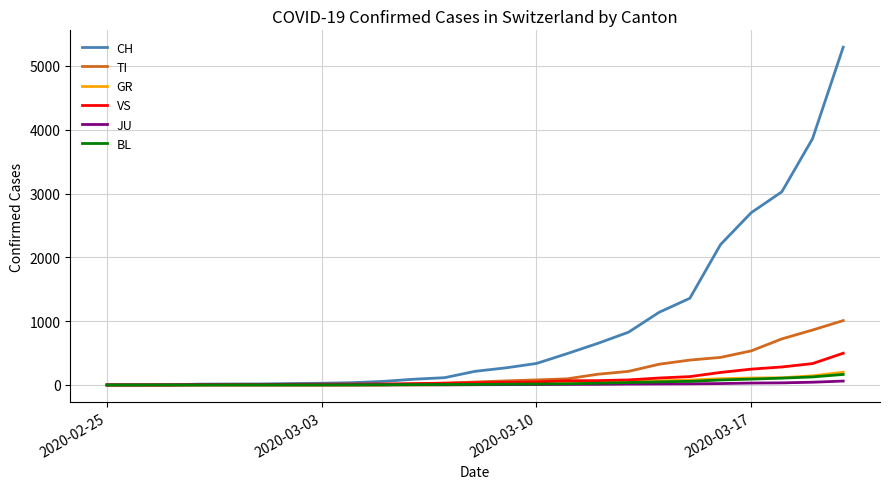

Which series has the largest range (max minus min)?

CH